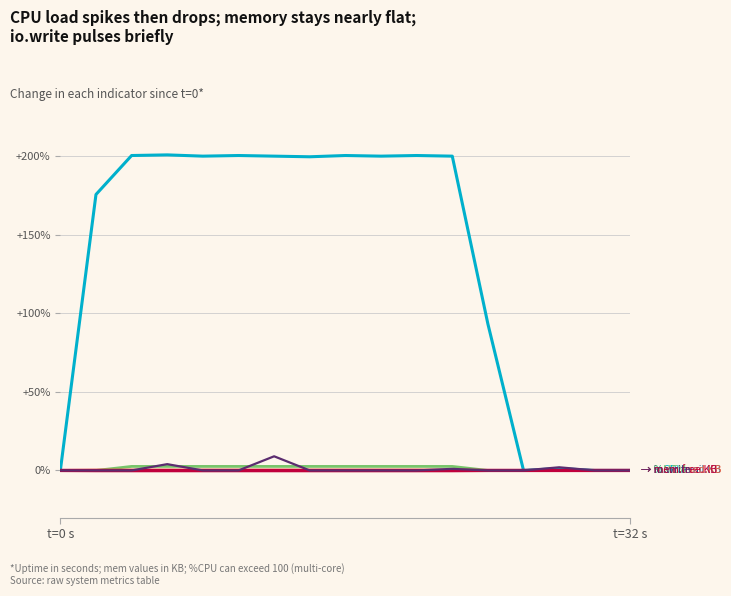

What is the greatest value displayed?

200.8